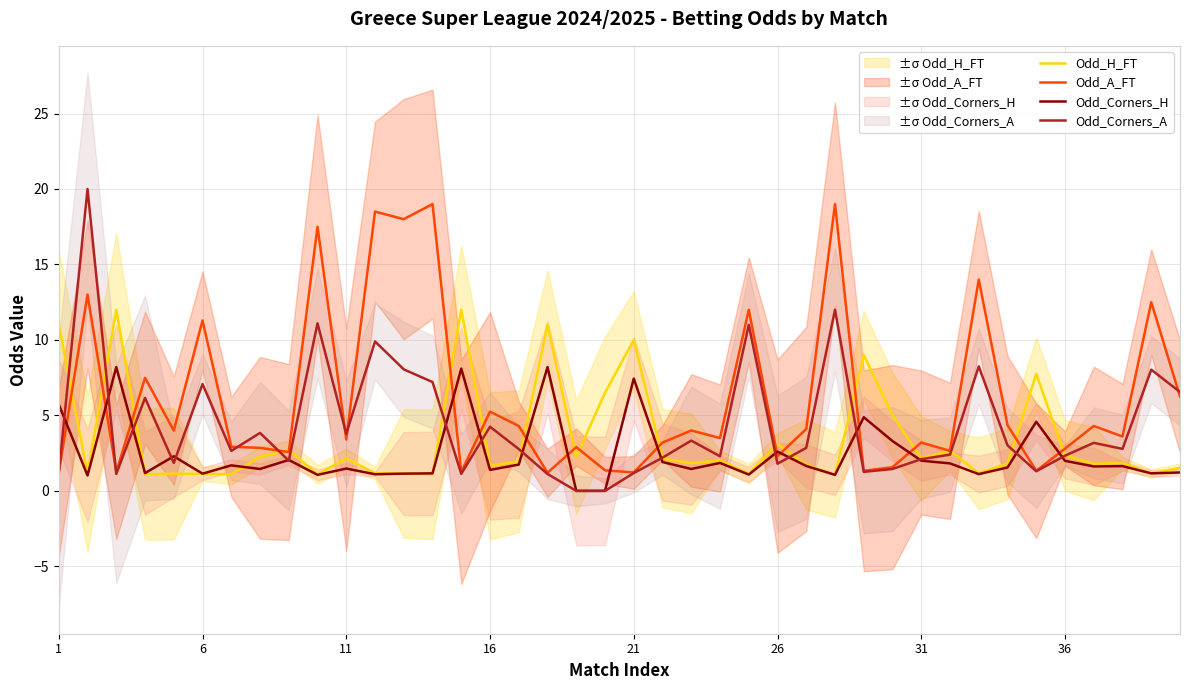

What is the difference between the second highest and second lowest values in the Odd_H_FT series?

10.9